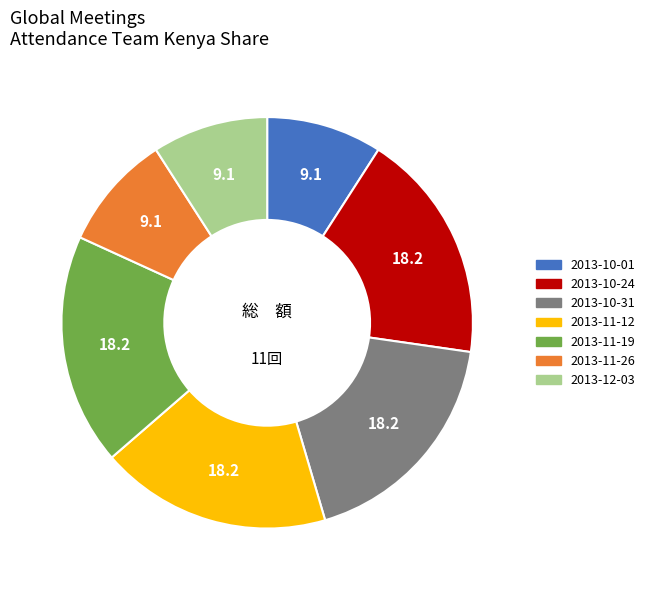

Is there a majority slice in this chart?

No